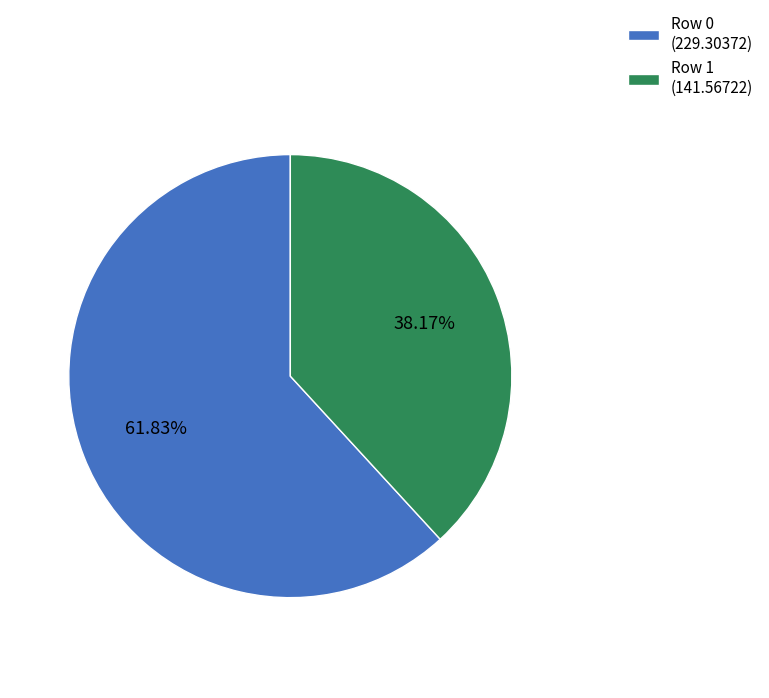

Between Row 1 and Row 0, which is larger?

Row 0